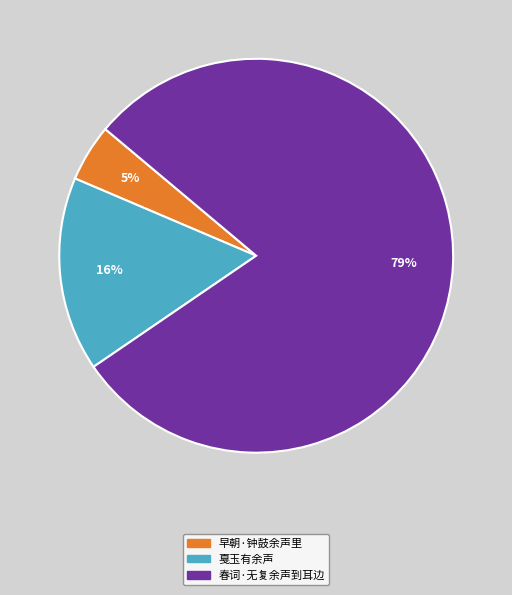

Is the sum of 春词·无复余声到耳边 and 早朝·钟鼓余声里 greater than half?

Yes